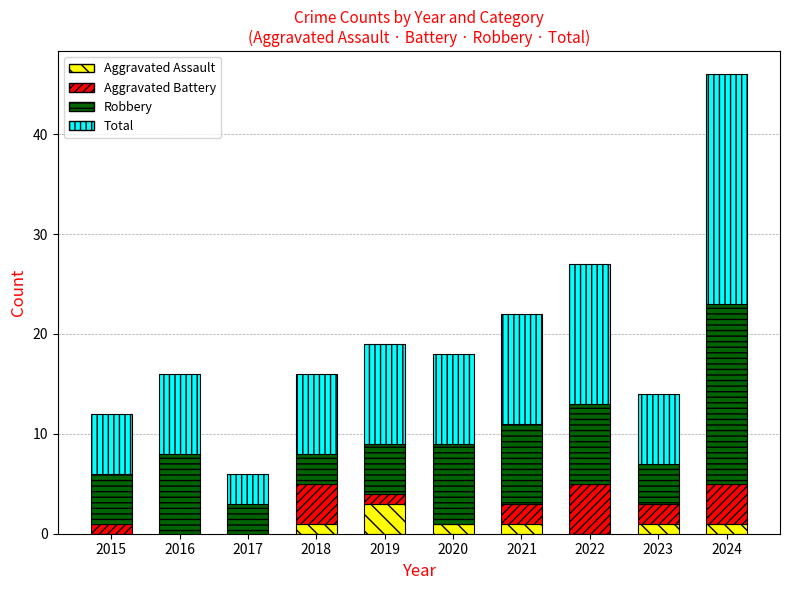

Is it true that Aggravated Assault equals 0 at 2016?

True